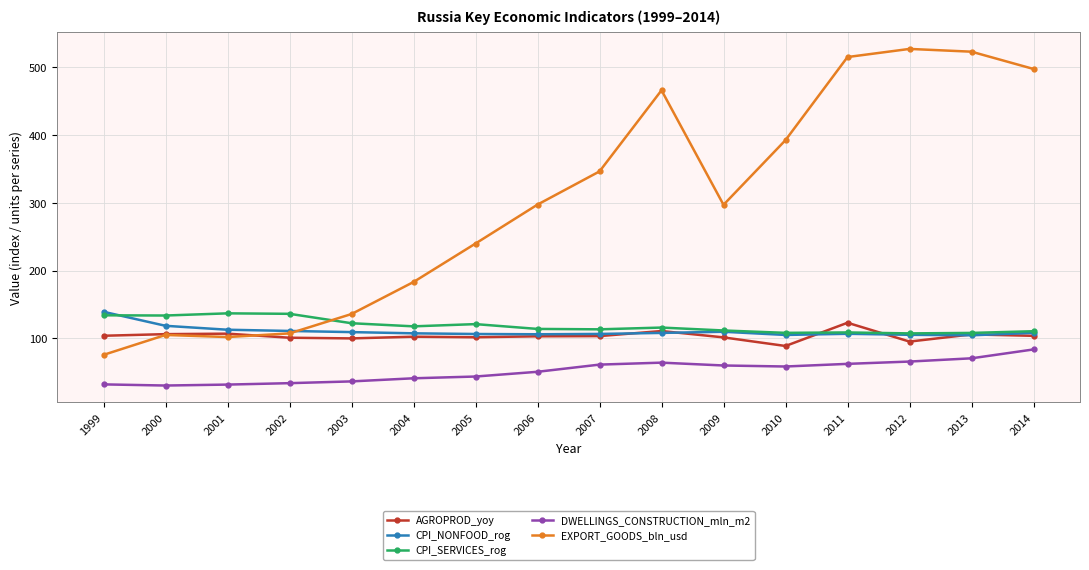

What is the maximum value for DWELLINGS_CONSTRUCTION_mln_m2?

83.6